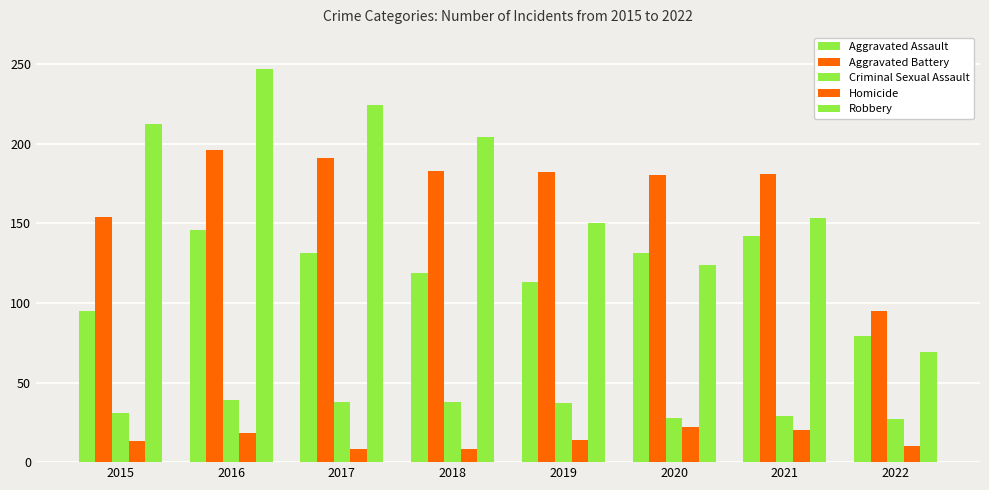

What is the difference between the maximum and minimum values in the Criminal Sexual Assault series?

12